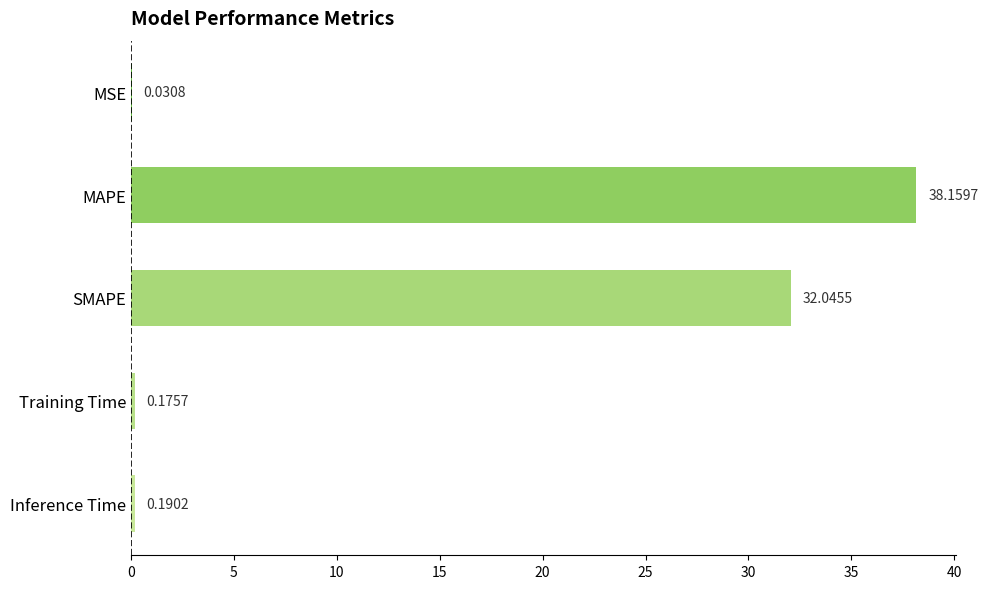

What is the maximum value shown in the chart?

38.2